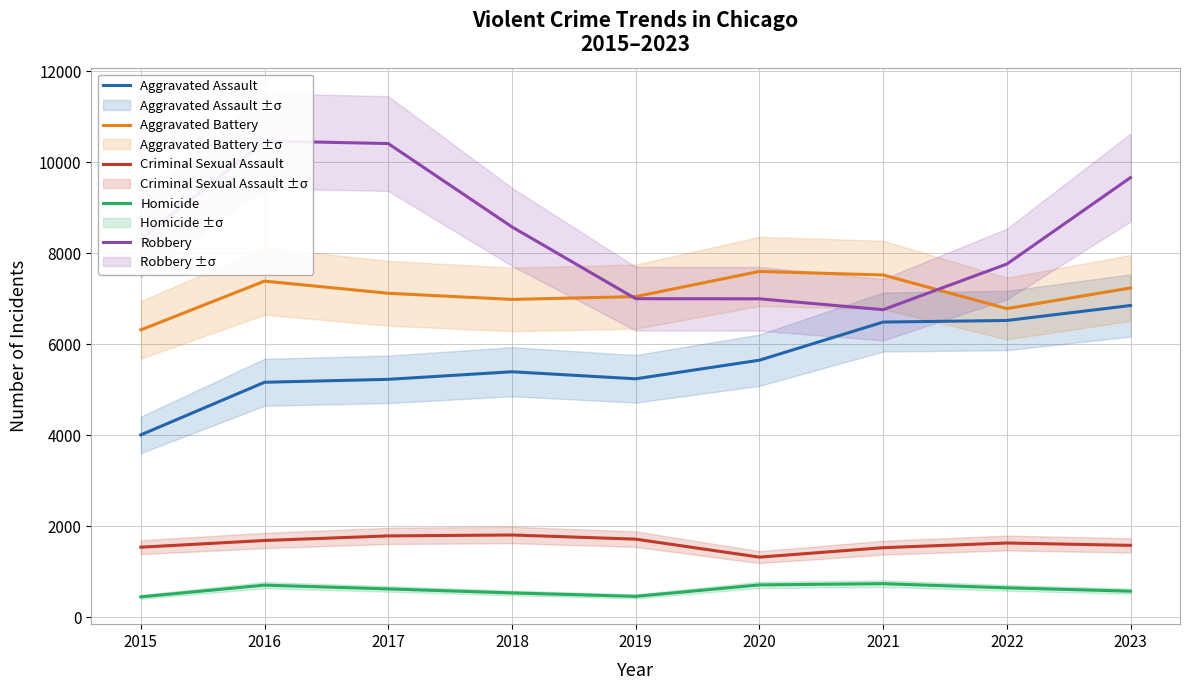

How many data points in Aggravated Assault are above 5392?

4